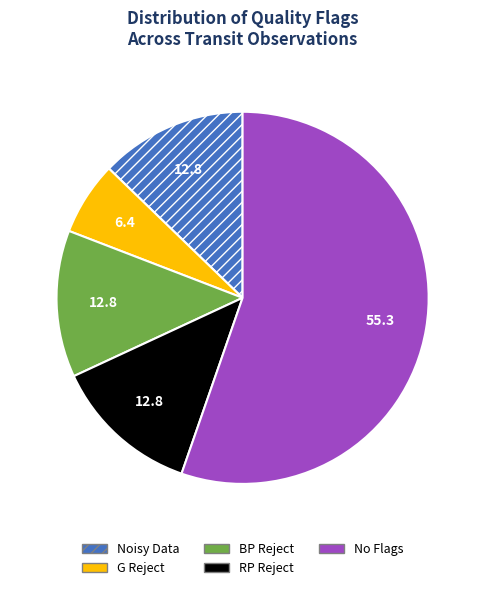

Do BP Reject and G Reject together represent more than half of the pie?

No